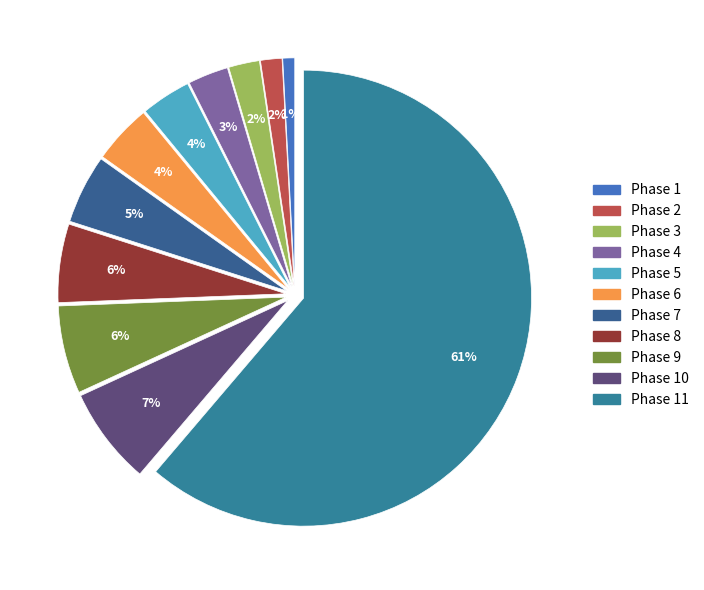

How many segments does this pie chart have?

11